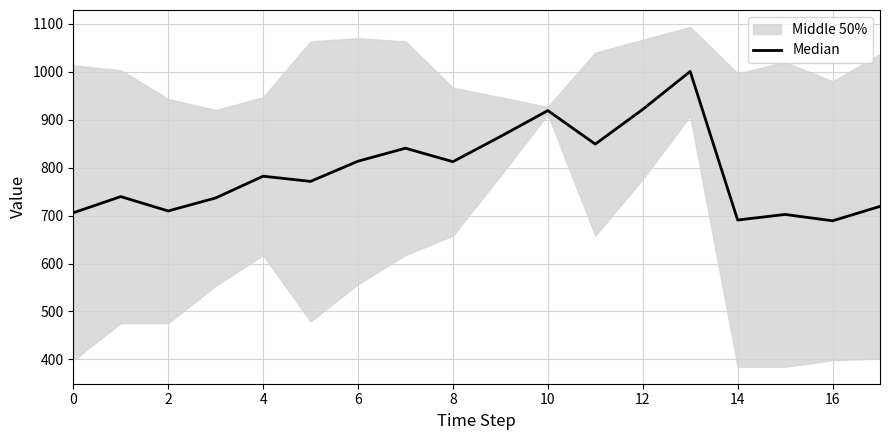

How many data points does each series have?

18